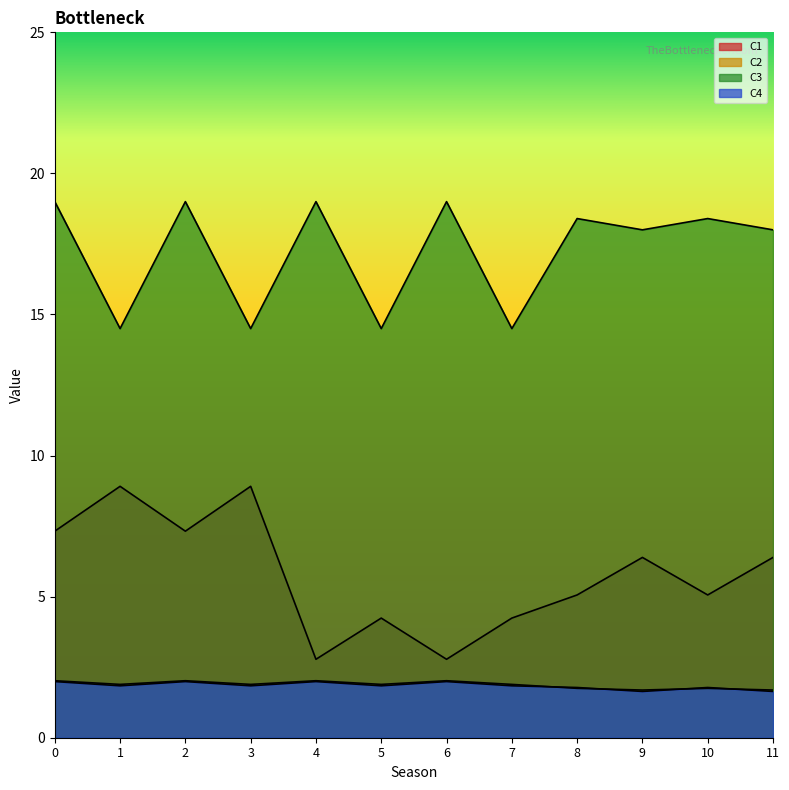

How many interior local peaks does the C4 series have?

4